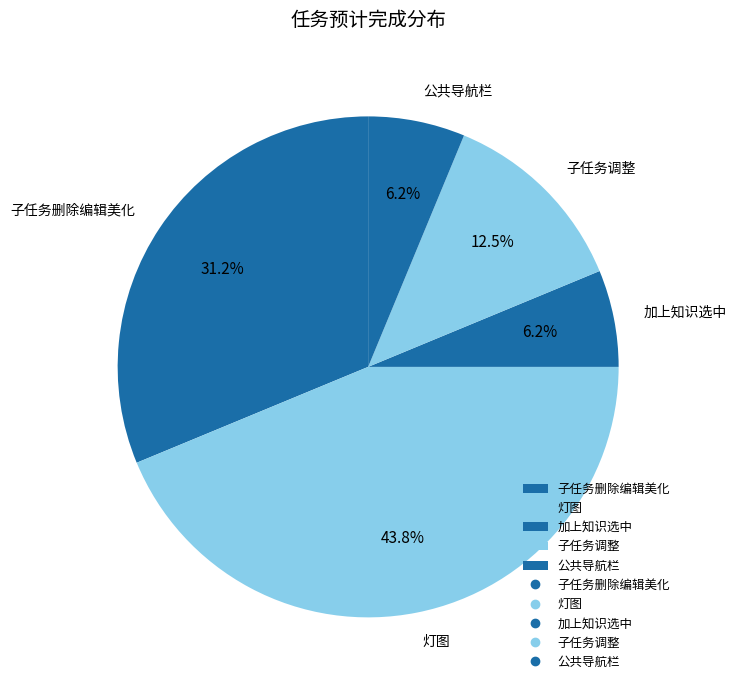

Do 子任务调整 and 子任务删除编辑美化 together represent more than half of the pie?

No